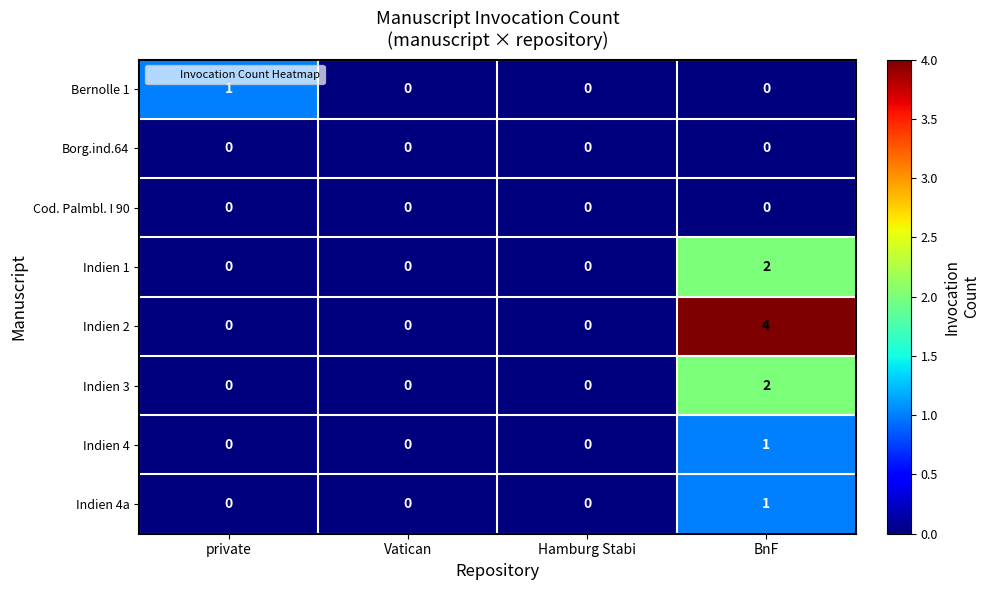

How many Indien 4 values are between 0 and 1?

4